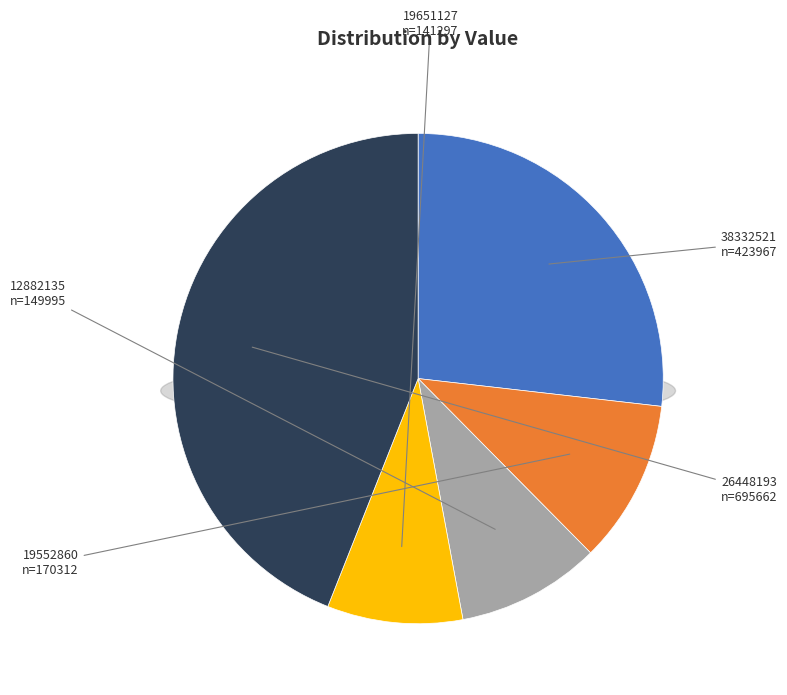

To the nearest percent, what portion does 19552860 represent?

11%